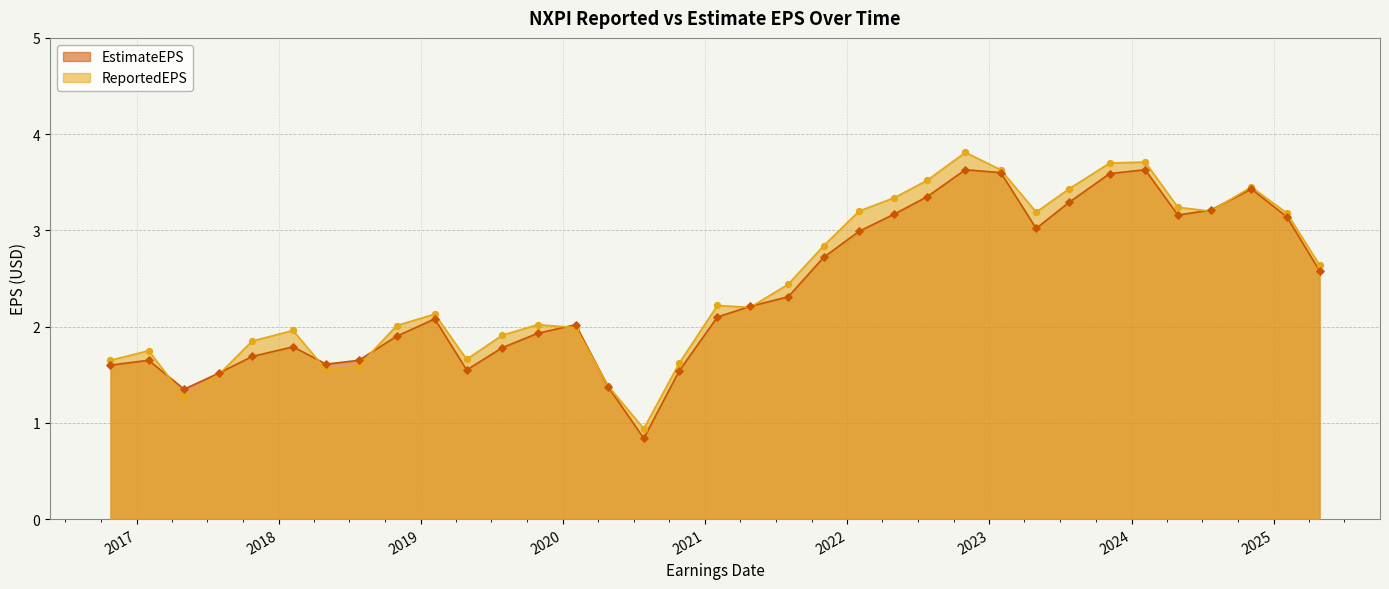

Is the value of ReportedEPS at 2018-10-31 greater than the value of EstimateEPS at 2018-07-26?

Yes